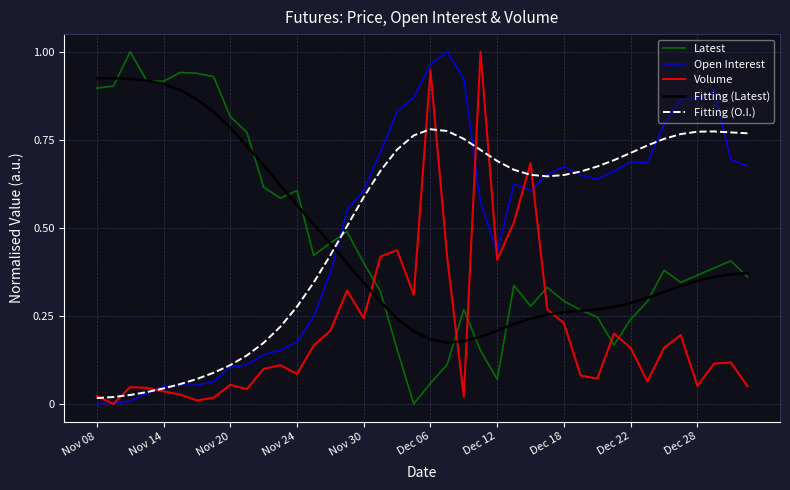

What are all the series names shown in the legend?

Latest, Open Interest, Volume, Fitting (Latest), Fitting (O.I.)